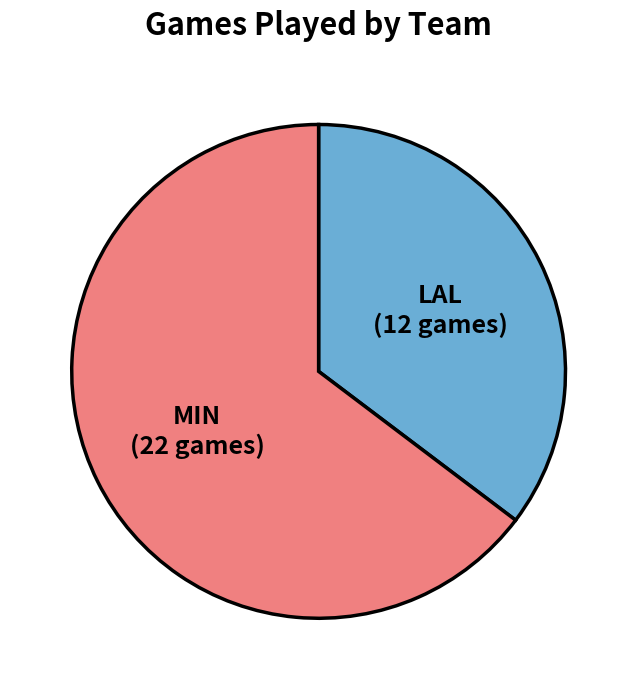

Which has a higher value, LAL or MIN?

MIN